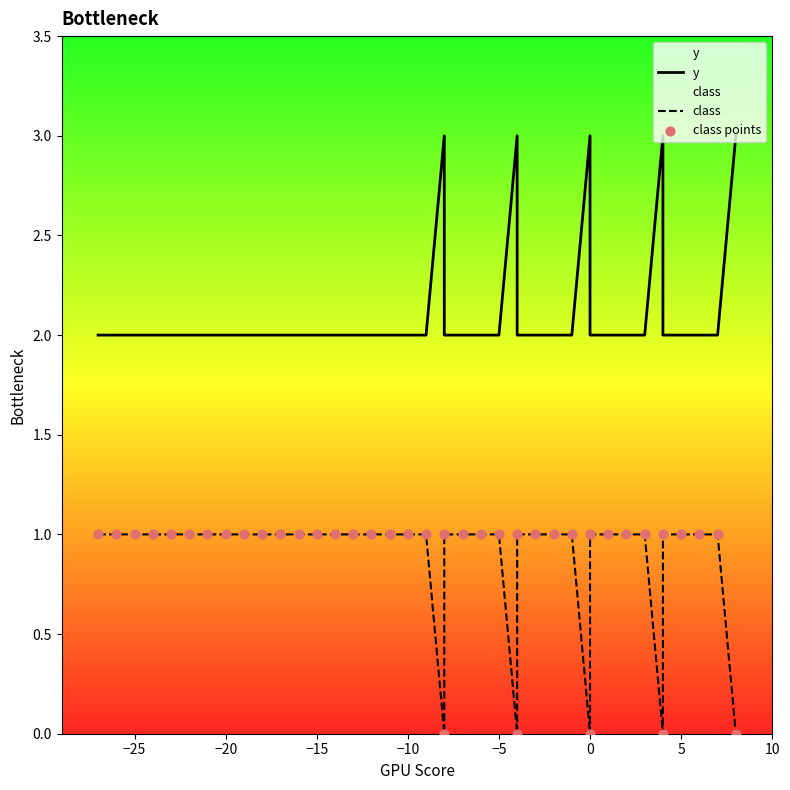

What are all the series names shown in the legend?

y, class, class points